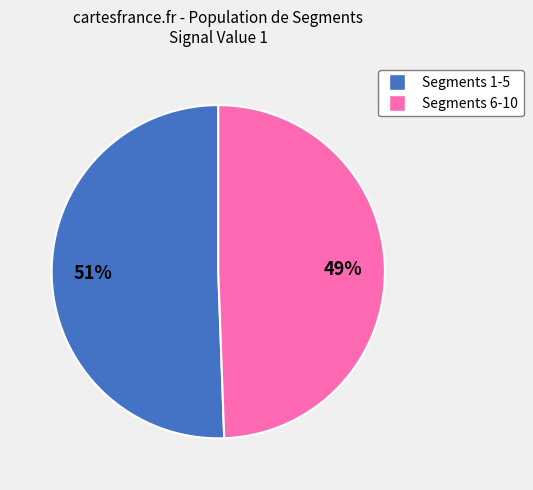

True or false: Segments 6-10 accounts for 49% of the total.

True